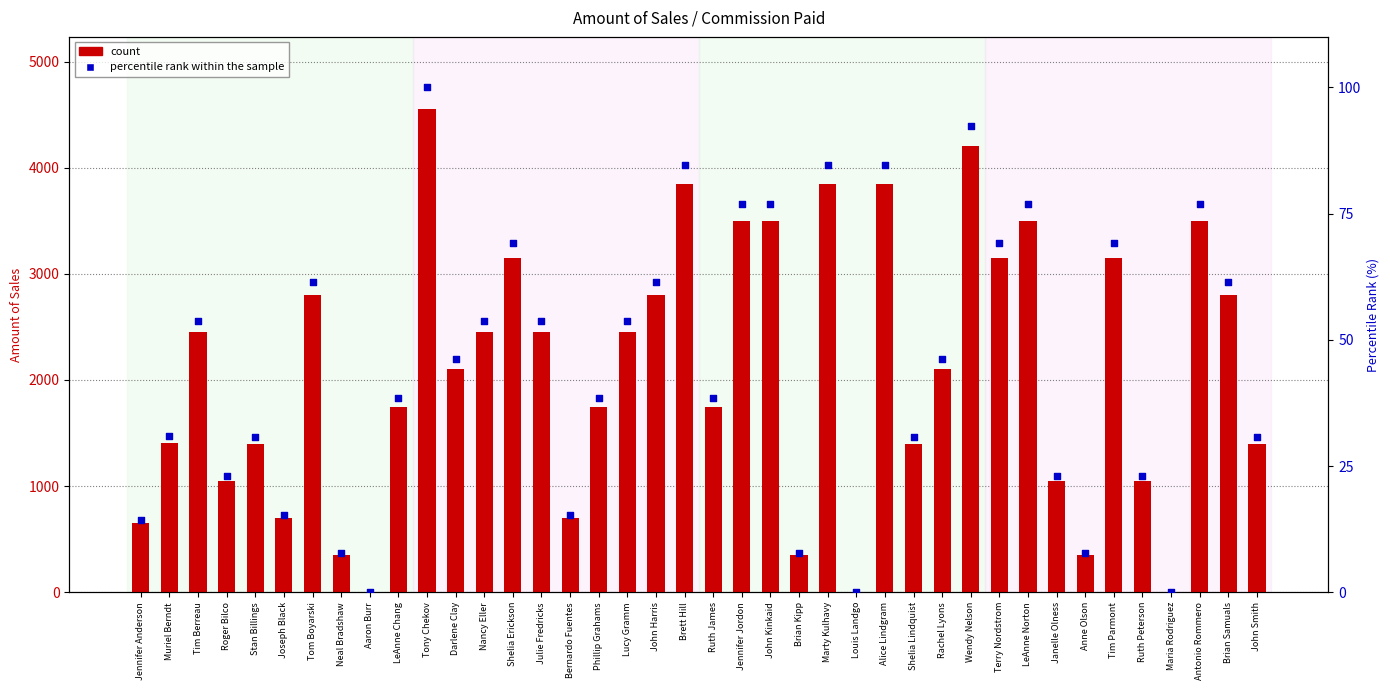

What are all the series names shown in the legend?

count, percentile rank within the sample